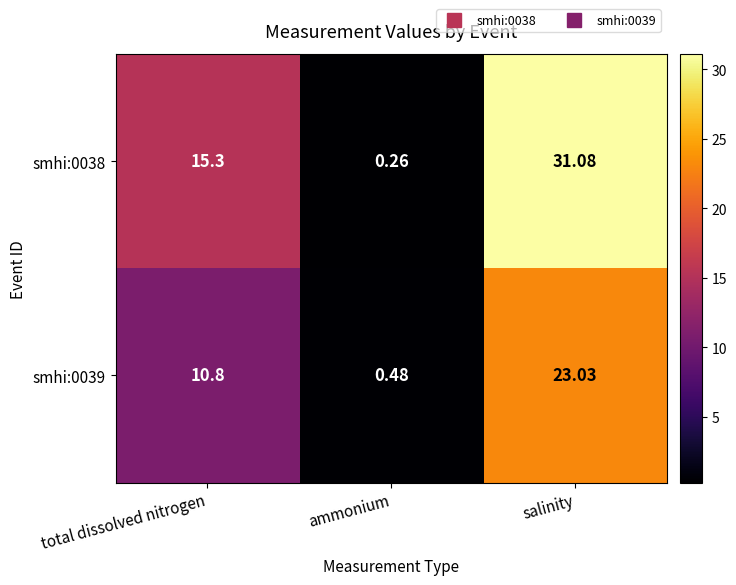

Rank the categories by smhi:0039 value from lowest to highest.

ammonium, total dissolved nitrogen, salinity